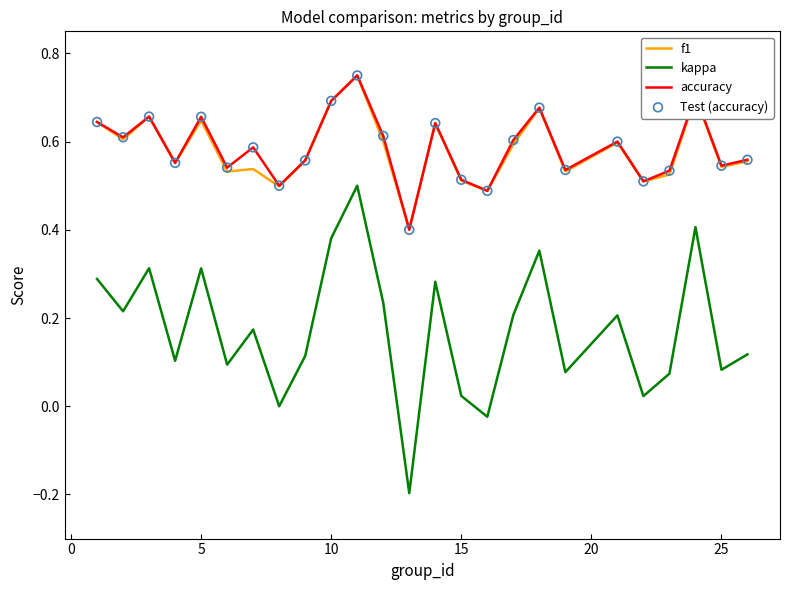

True or false: kappa and f1 intersect in this chart.

False